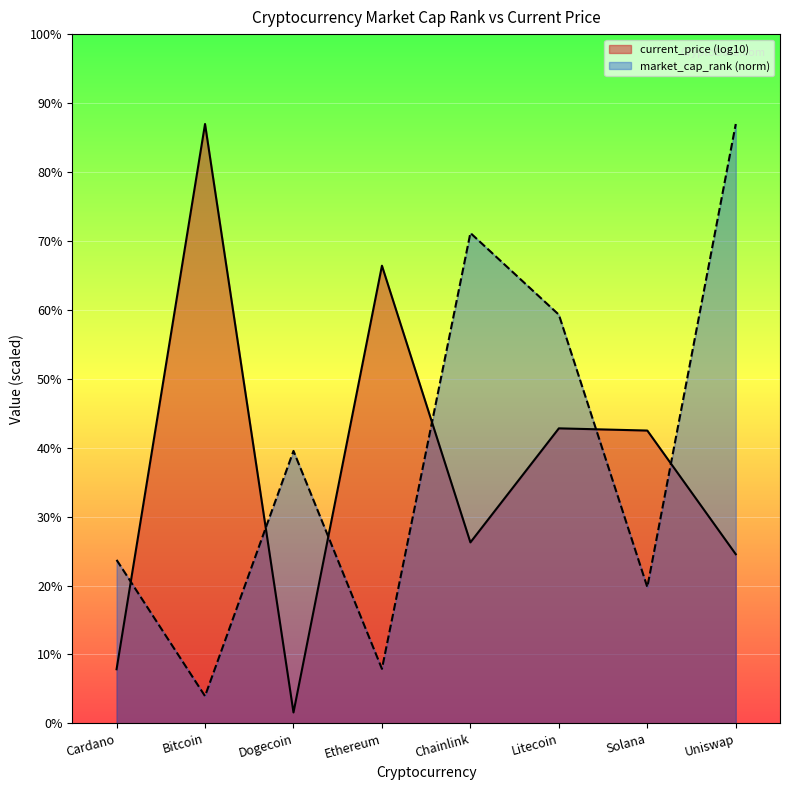

True or false: the data shows 3.2 at Litecoin.

True